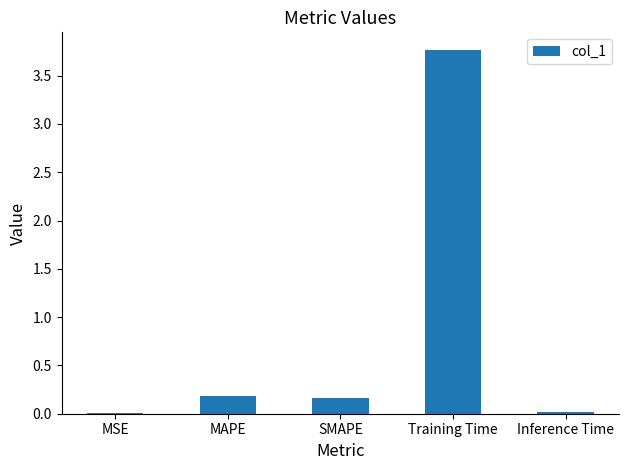

The value at SMAPE is 0.2. True or false?

True